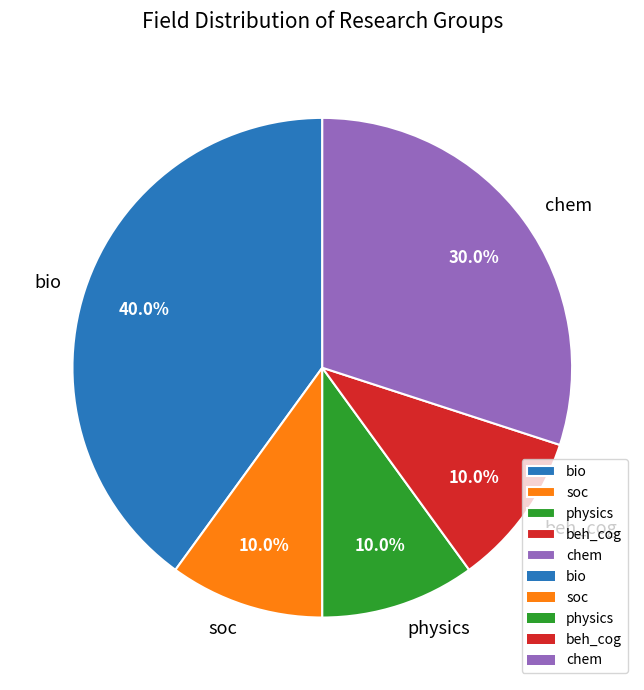

The bio slice represents 31% of the pie. True or false?

False